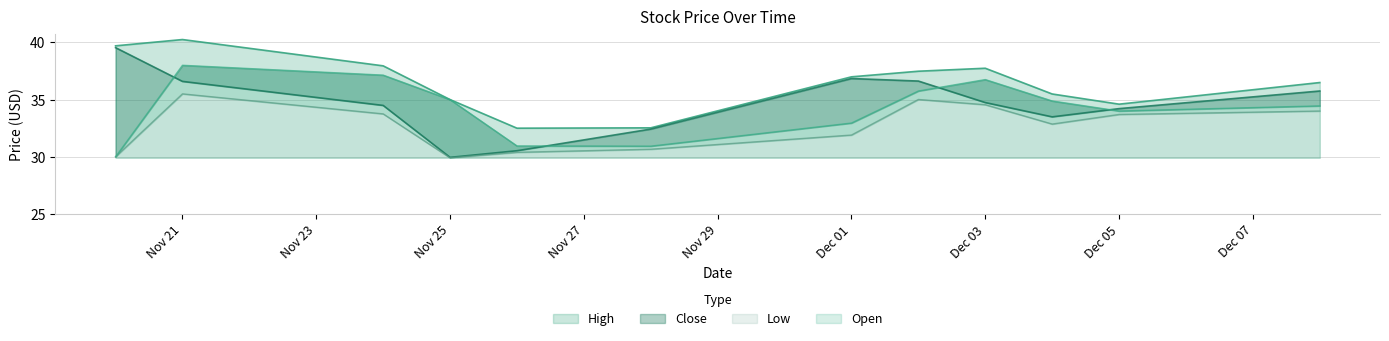

What position from the right is 2014-12-04?

3